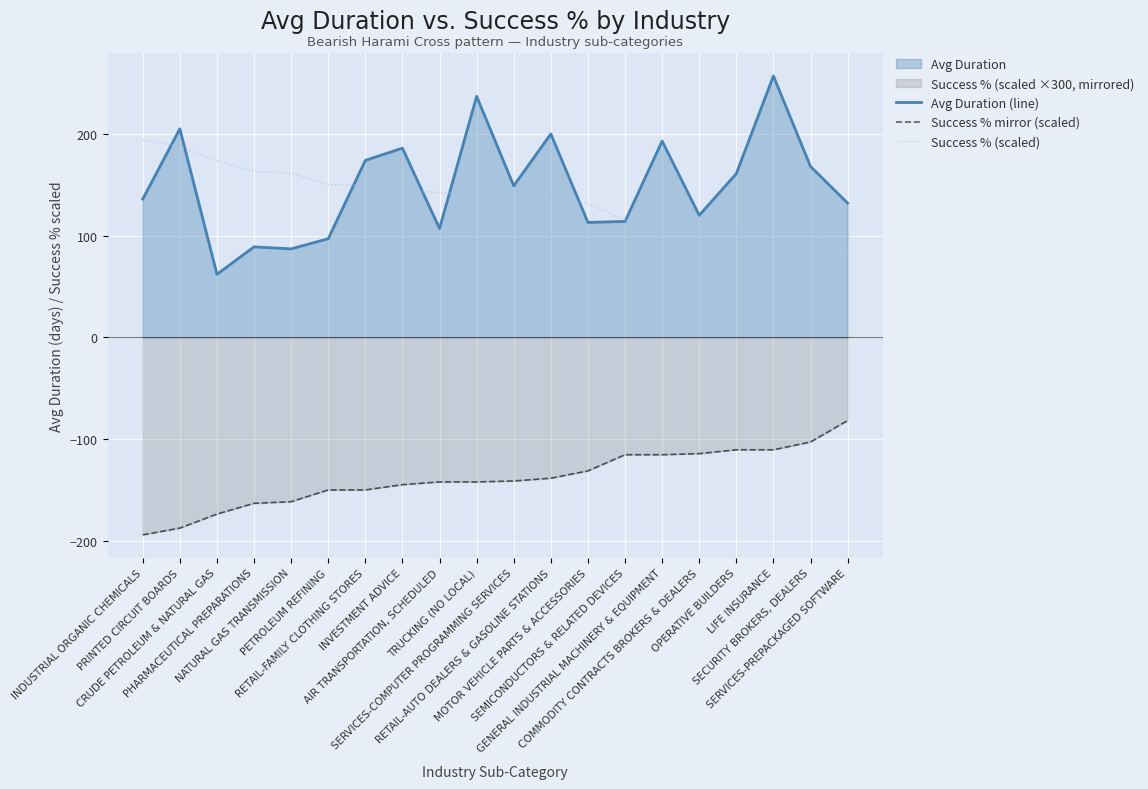

Is it true that Success % mirror (scaled) equals -110.5 at LIFE INSURANCE?

True